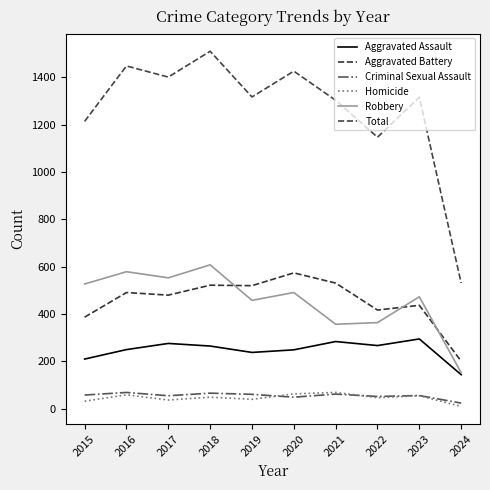

At 2019, list the series in order from smallest to largest.

Homicide, Criminal Sexual Assault, Aggravated Assault, Robbery, Aggravated Battery, Total